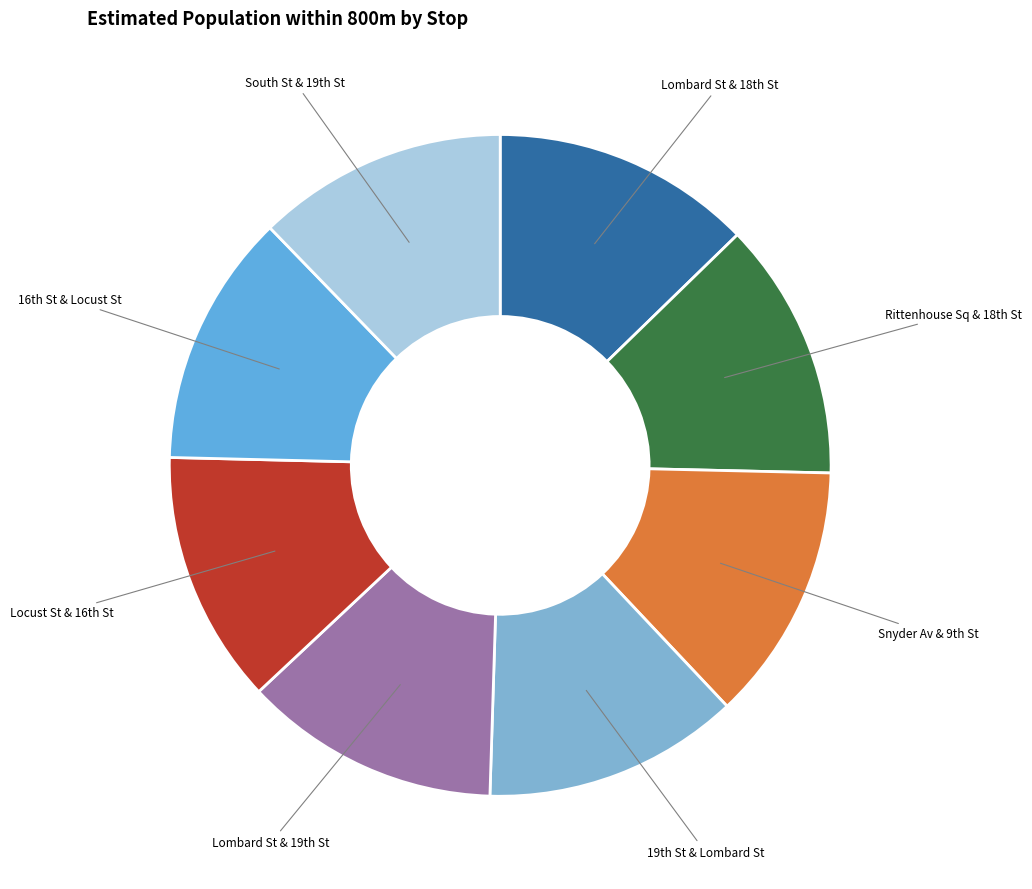

Does any single category account for the majority?

No